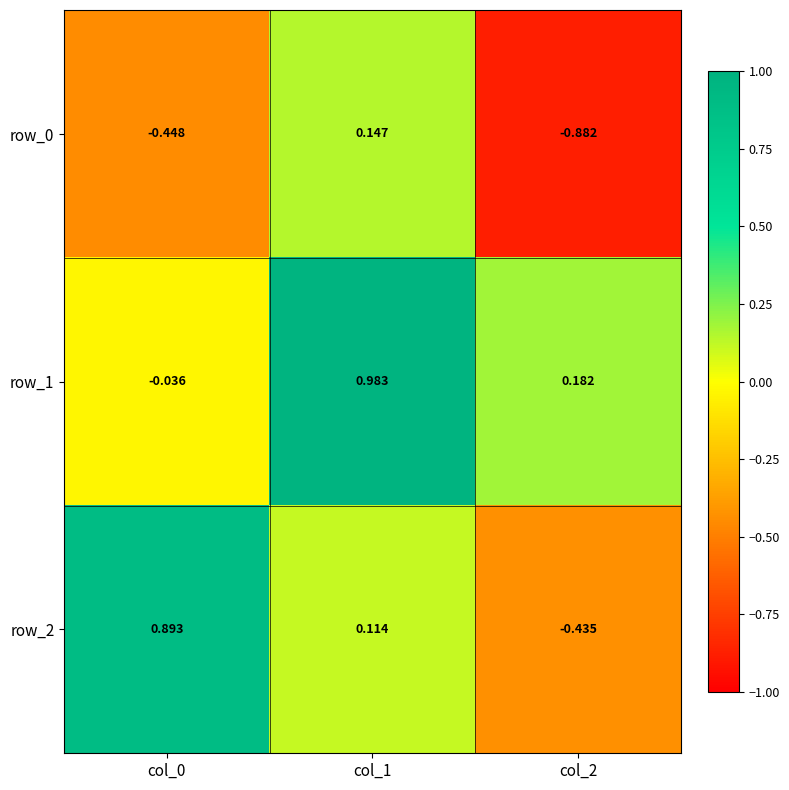

How many values in row_0 are above zero?

1